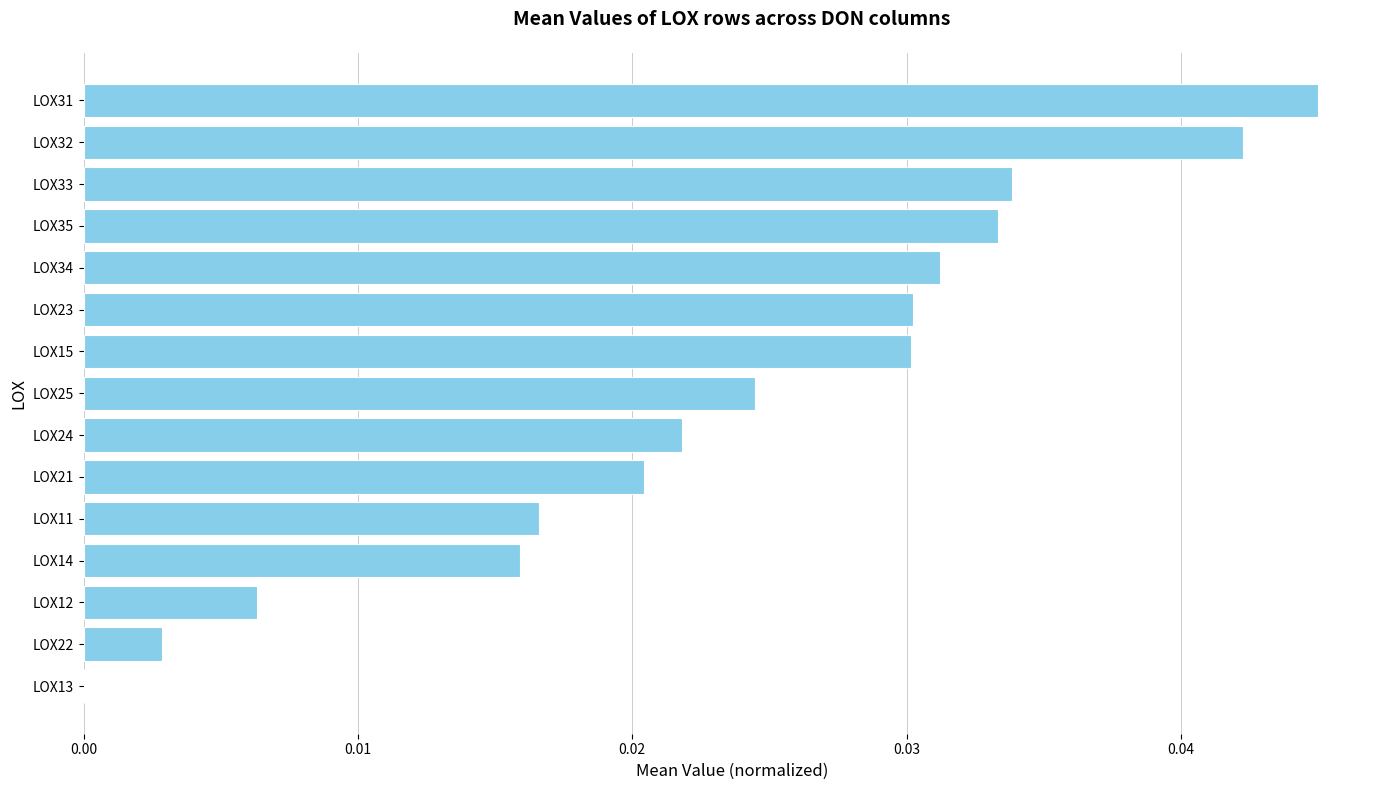

Which label corresponds to the largest value in the chart?

LOX31